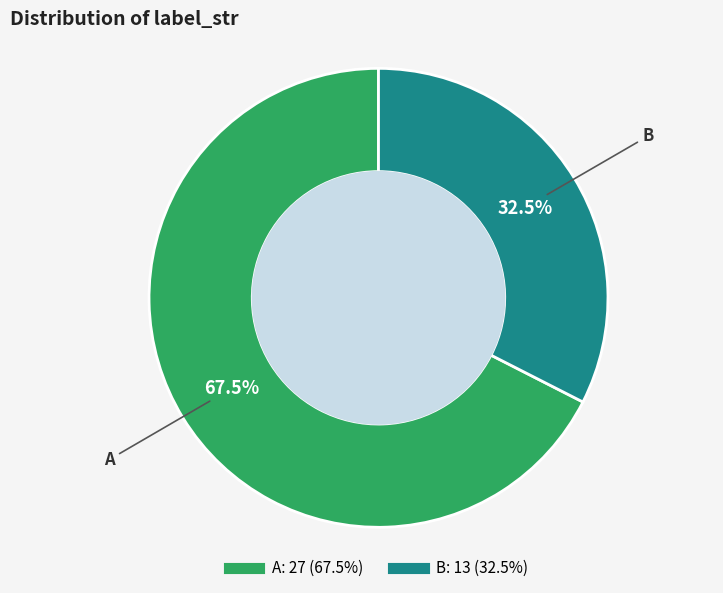

Rank the categories by value from lowest to highest.

B, A